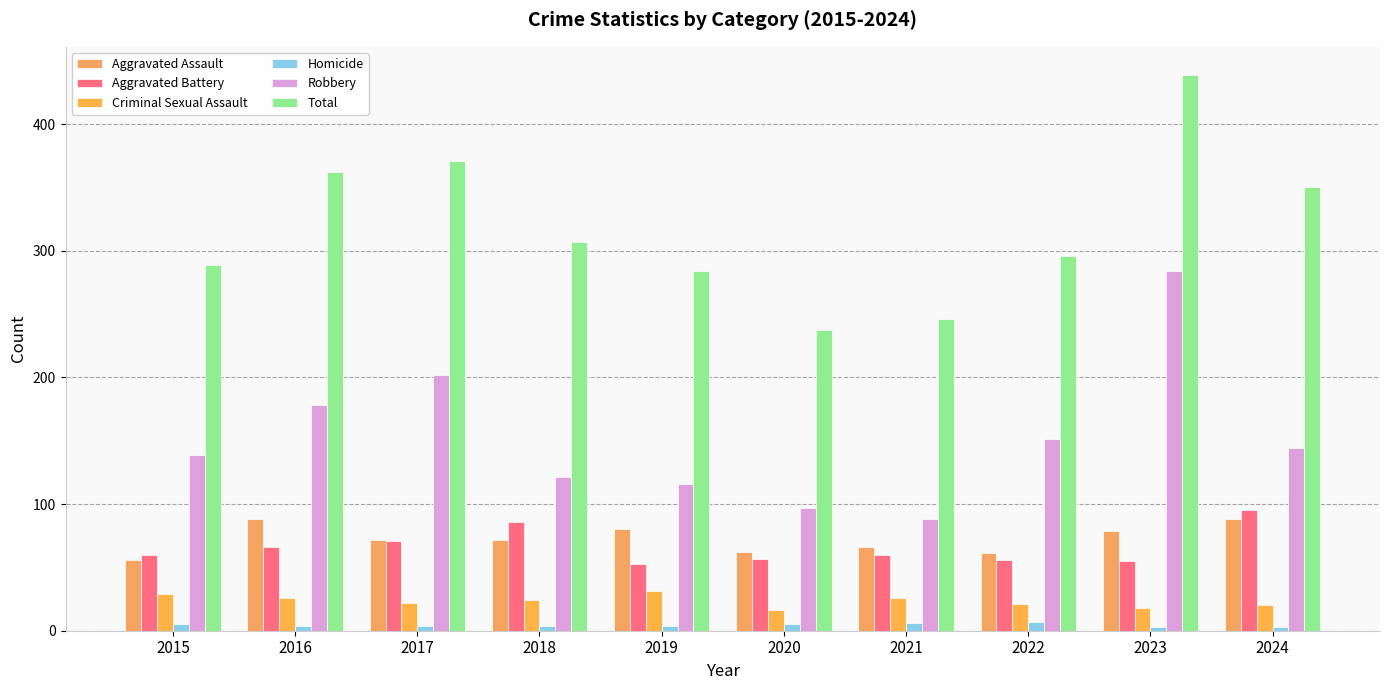

Are the bars grouped side by side (vs. stacked)?

Yes